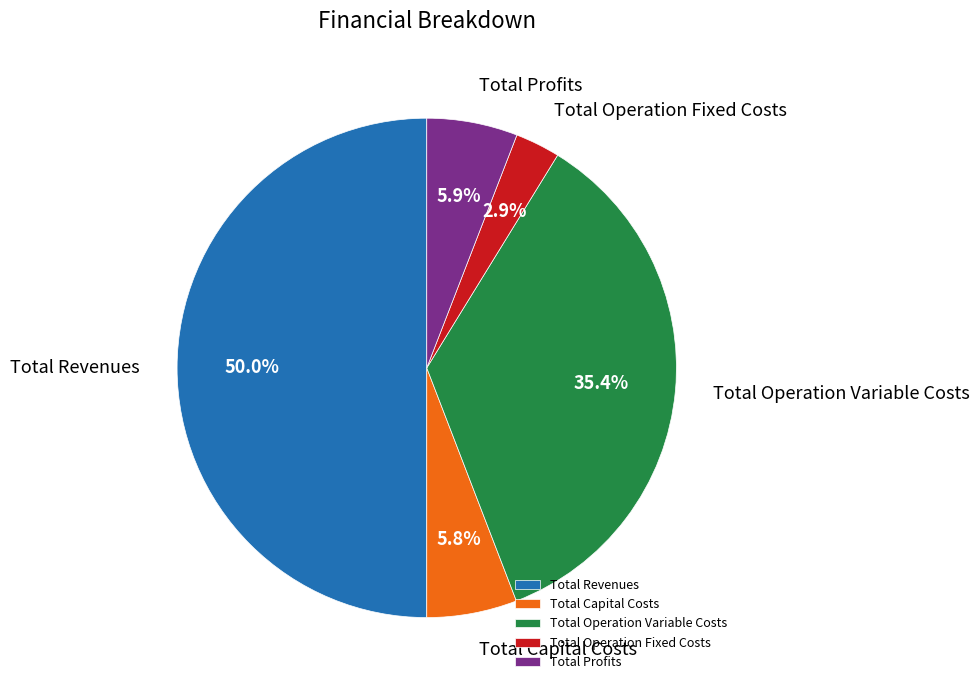

Which slice is the smallest?

Total Operation Fixed Costs